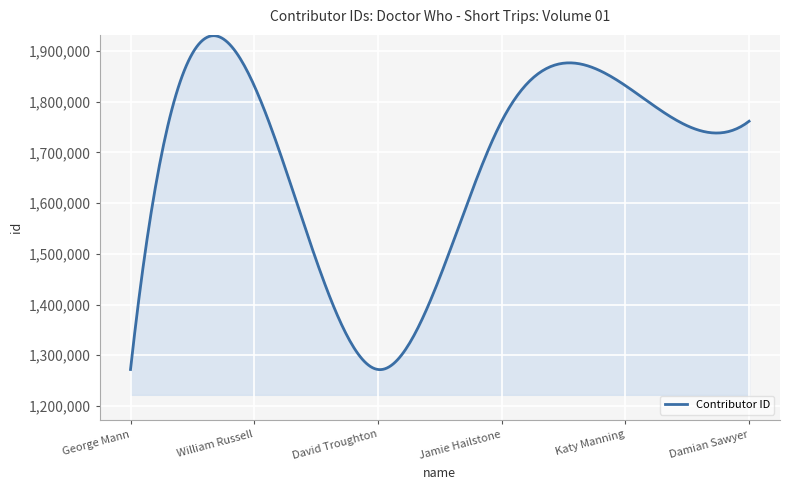

What is the maximum value shown in the chart?

1930517.1